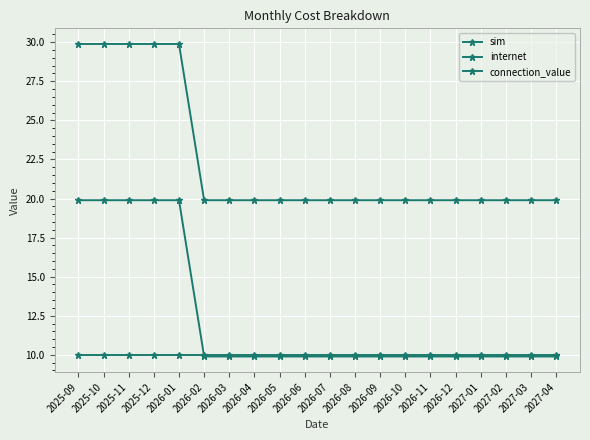

After their last crossing, which series has the higher values: internet or sim?

sim